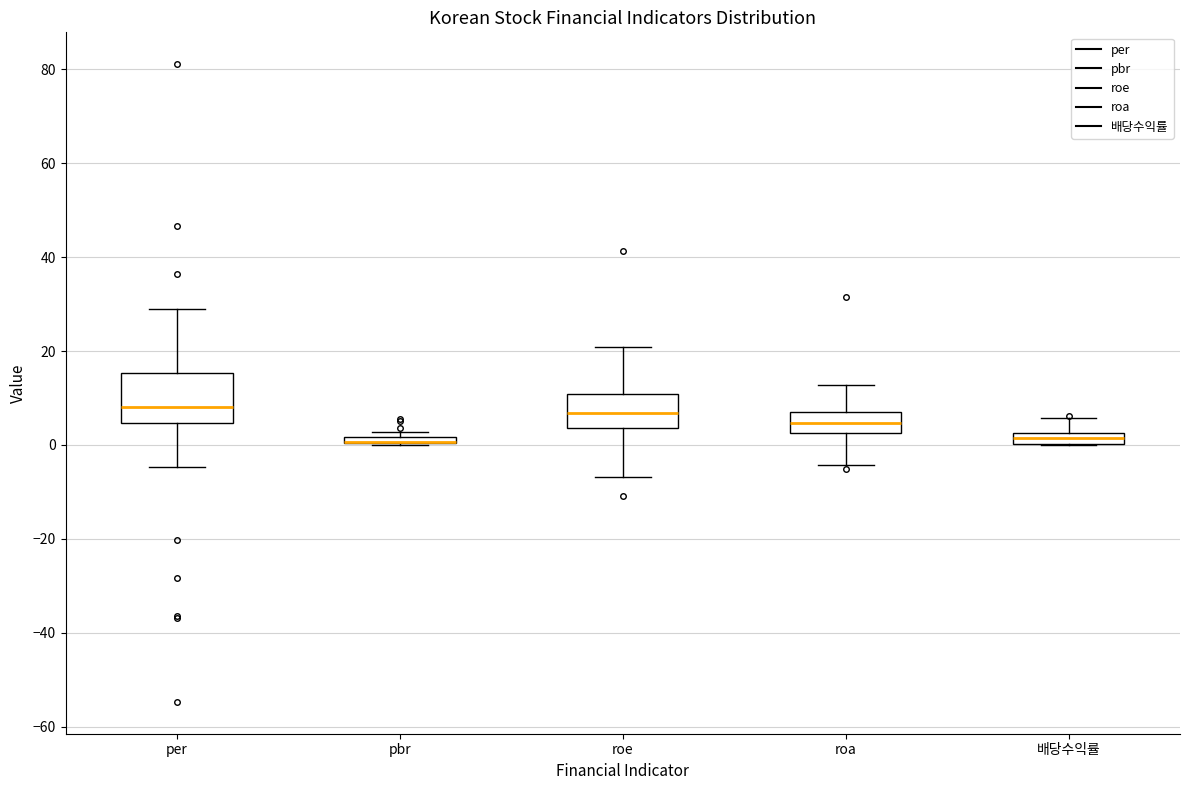

Where is the lower edge of the box for roe on the y-axis? The values are not printed on the chart, so give them approximately, as read against the axis.

4